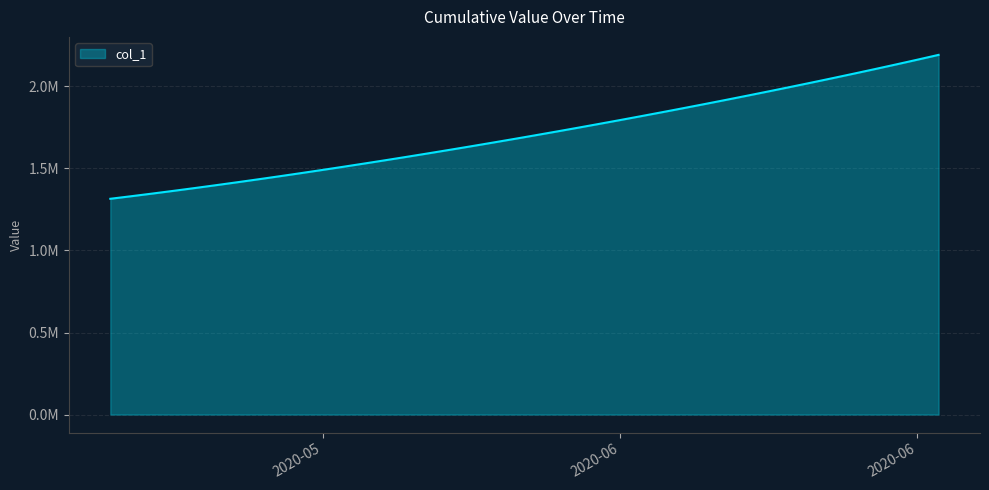

Rank the categories by value from highest to lowest.

2020-06-17, 2020-06-16, 2020-06-15, 2020-06-14, 2020-06-13, 2020-06-12, 2020-06-11, 2020-06-10, 2020-06-09, 2020-06-08, 2020-06-07, 2020-06-06, 2020-06-05, 2020-06-04, 2020-06-03, 2020-06-02, 2020-06-01, 2020-05-31, 2020-05-30, 2020-05-29, 2020-05-28, 2020-05-27, 2020-05-26, 2020-05-25, 2020-05-24, 2020-05-23, 2020-05-22, 2020-05-21, 2020-05-20, 2020-05-19, 2020-05-18, 2020-05-17, 2020-05-16, 2020-05-15, 2020-05-14, 2020-05-13, 2020-05-12, 2020-05-11, 2020-05-10, 2020-05-09